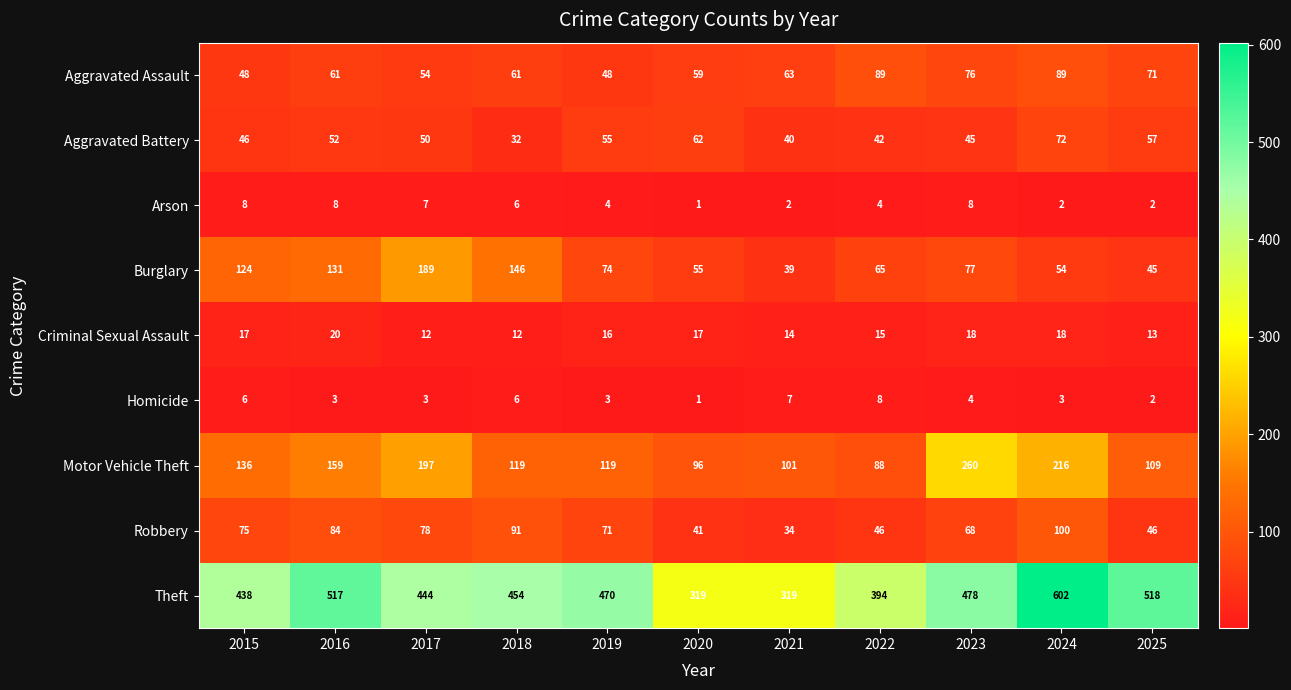

How many categories are shown in the chart?

11